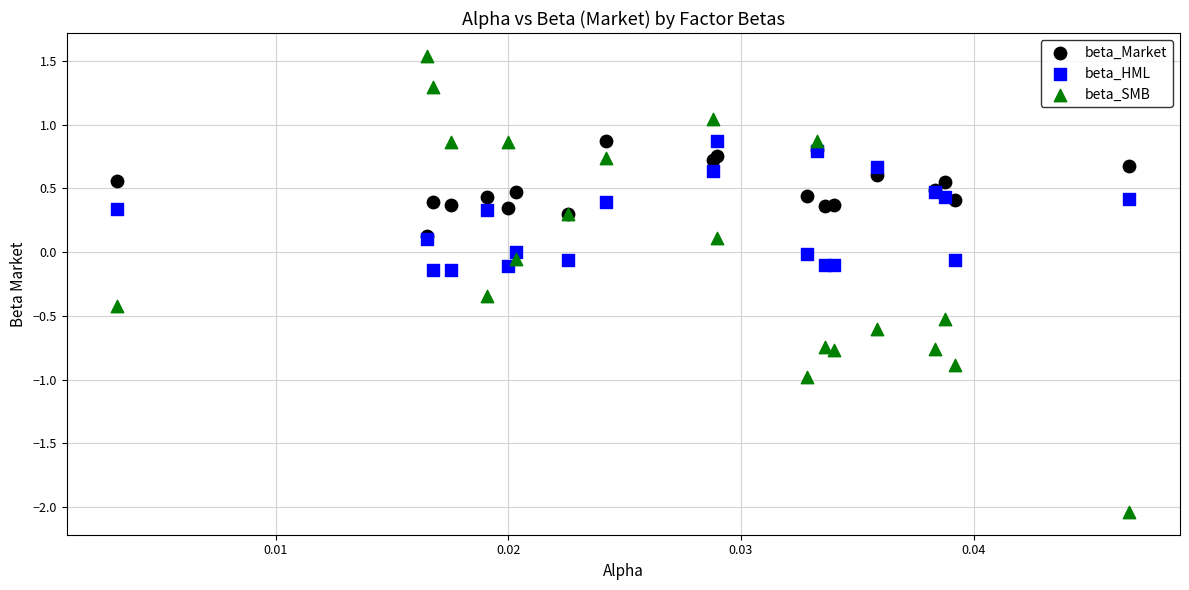

What are all the series names shown in the legend?

beta_Market, beta_HML, beta_SMB